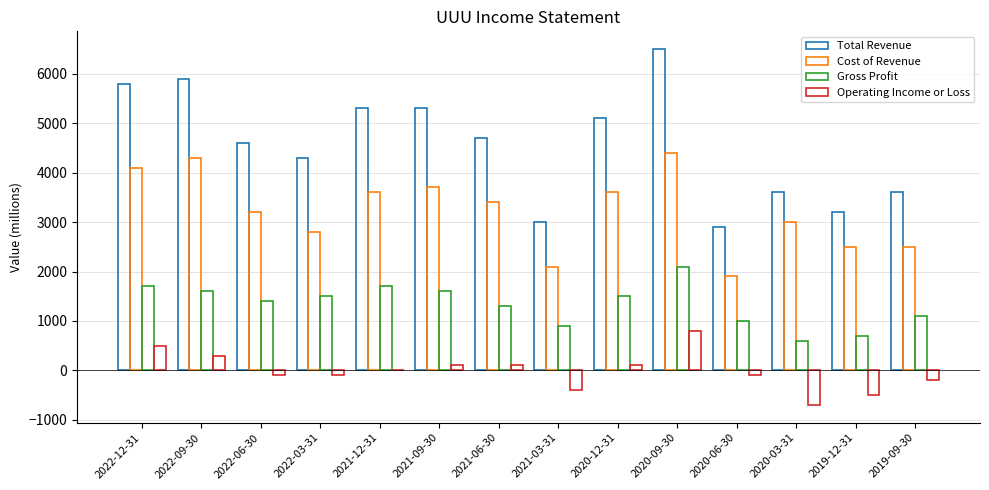

Reading left to right, extract all data points from this chart.

Total Revenue: 5800	5900	4600	4300	5300	5300	4700	3000	5100	6500	2900	3600	3200	3600
Cost of Revenue: 4100	4300	3200	2800	3600	3700	3400	2100	3600	4400	1900	3000	2500	2500
Gross Profit: 1700	1600	1400	1500	1700	1600	1300	900	1500	2100	1000	600	700	1100
Operating Income or Loss: 500	300	-100	-100	0	100	100	-400	100	800	-100	-700	-500	-200